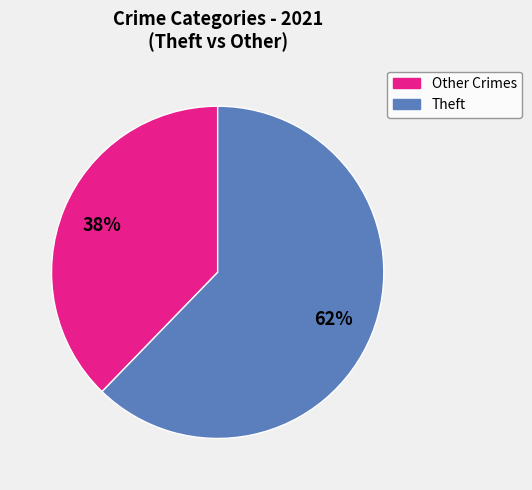

Is there any slice that represents more than half of the pie?

Yes